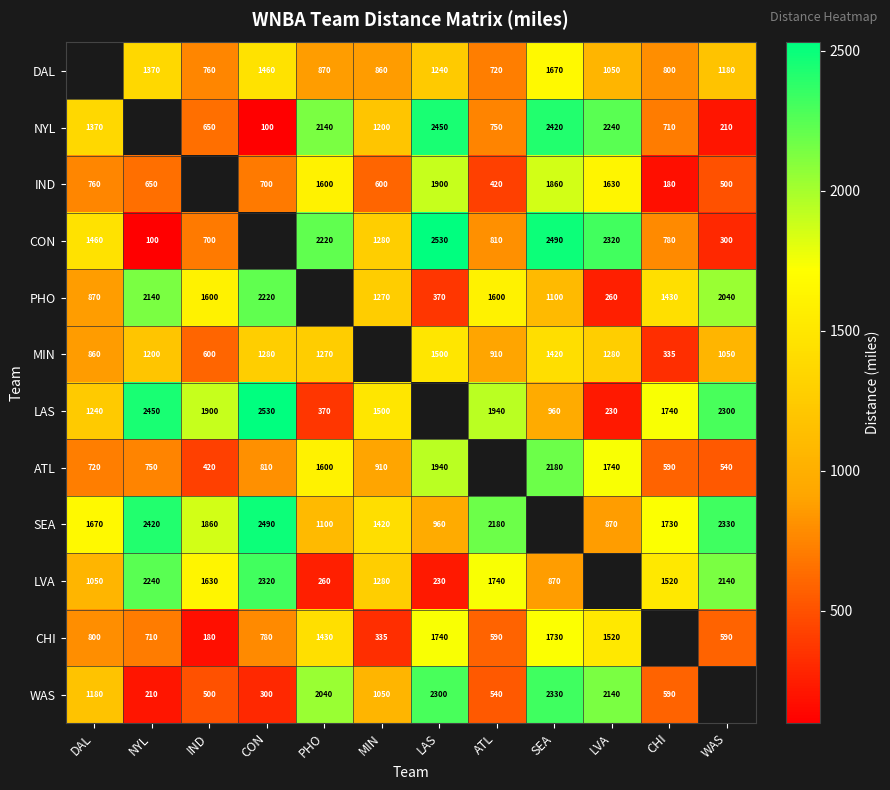

True or false: PHO has a value of 574 at NYL.

False